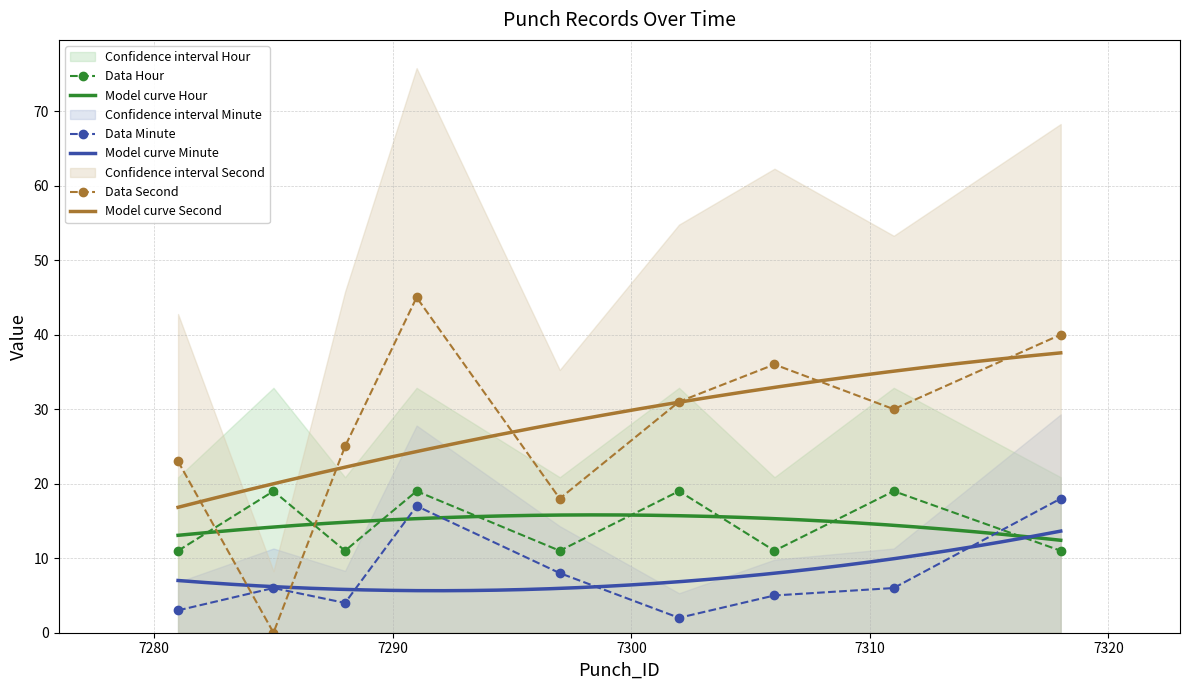

At which label is Hour closest to 15?

7281